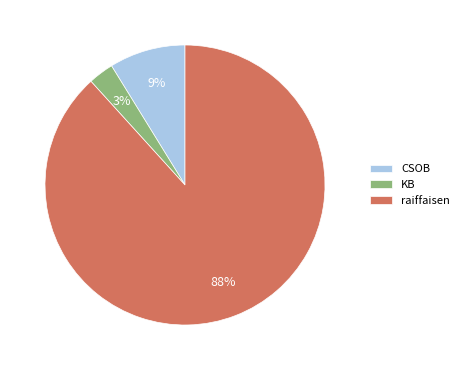

To the nearest percent, what is the difference between the KB and CSOB slice percentages?

6%